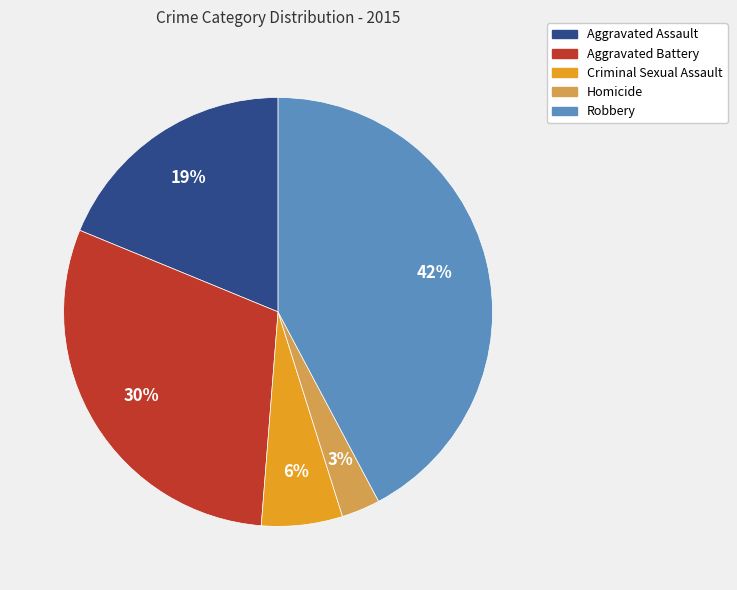

What is the largest slice in the pie chart?

Robbery